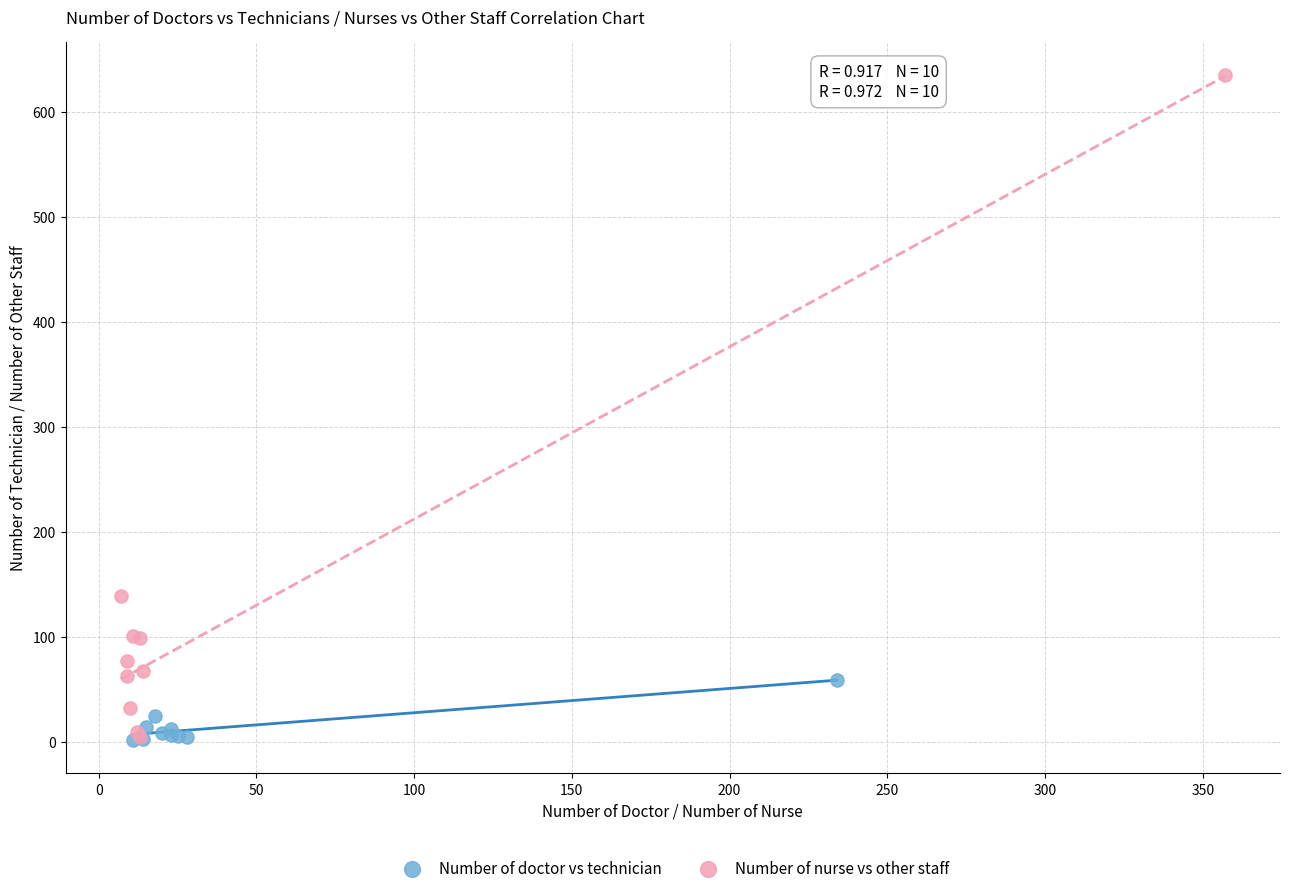

Which series reaches the maximum Y coordinate?

Number of nurse vs other staff